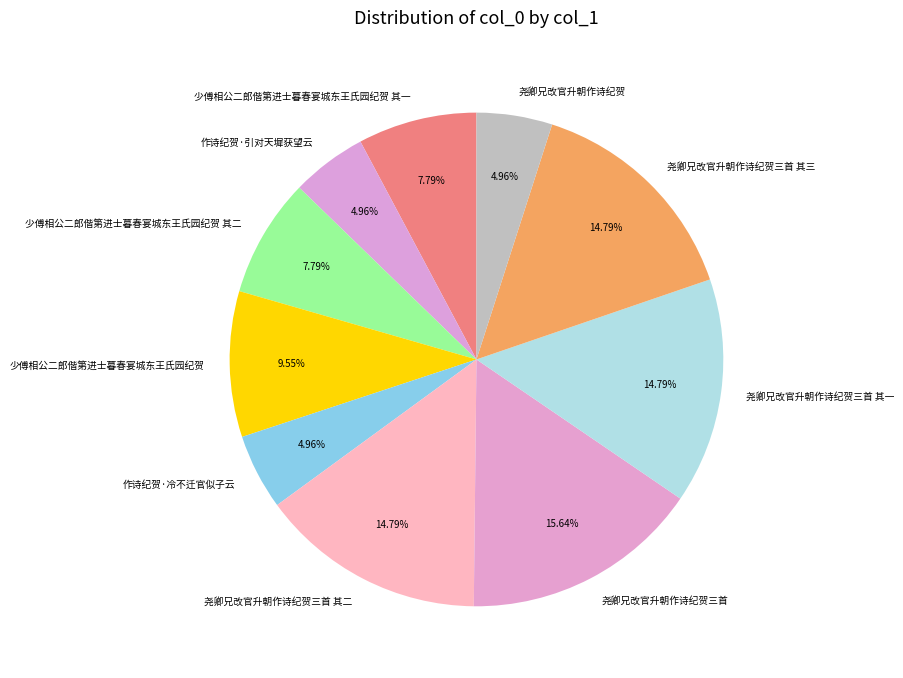

What is the largest slice in the pie chart?

尧卿兄改官升朝作诗纪贺三首